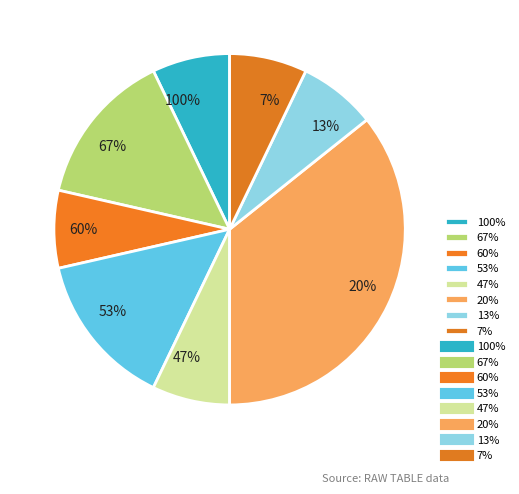

Between pts prob over=7 and pts prob over=13, which is larger?

pts prob over=13